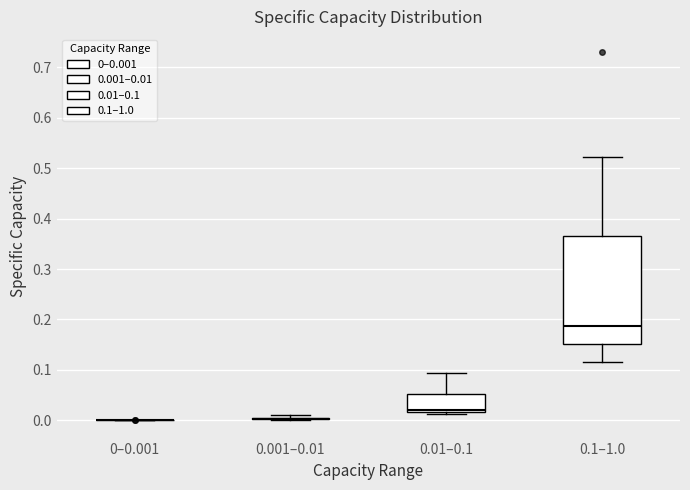

Where is the lower edge of the box for 0.01–0.1 on the y-axis? The values are not printed on the chart, so give them approximately, as read against the axis.

0.02